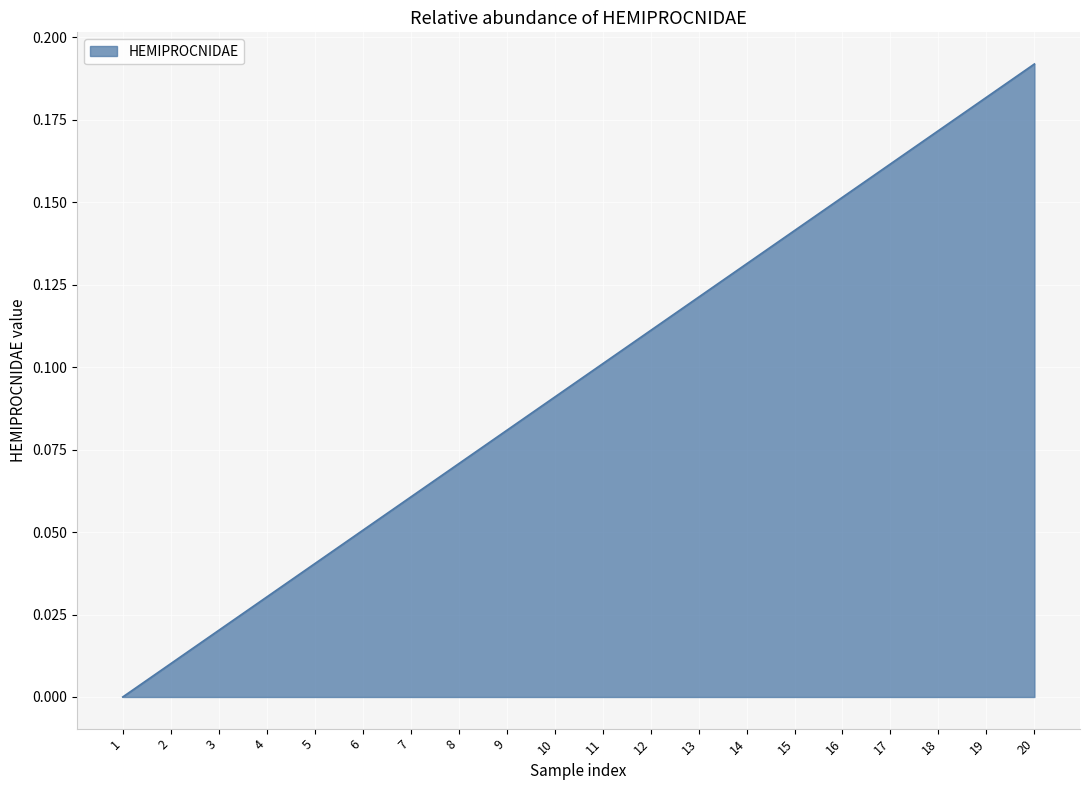

Is it true that the value at 12 is 0.1?

True